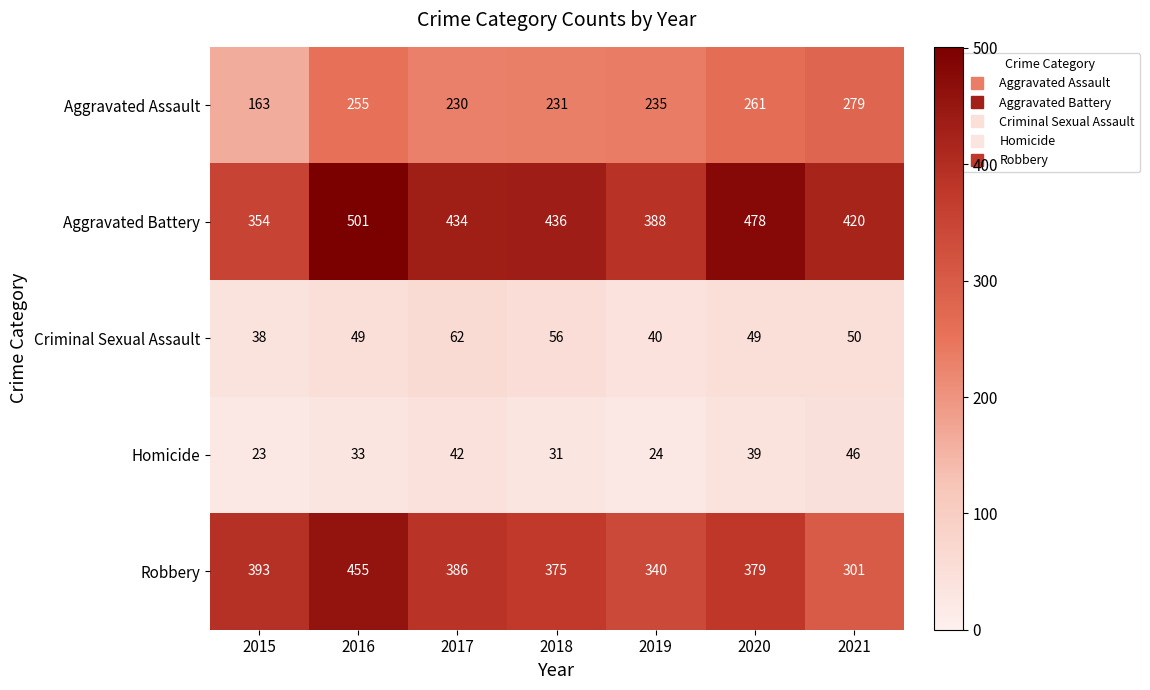

At which label does Homicide reach its peak?

2021